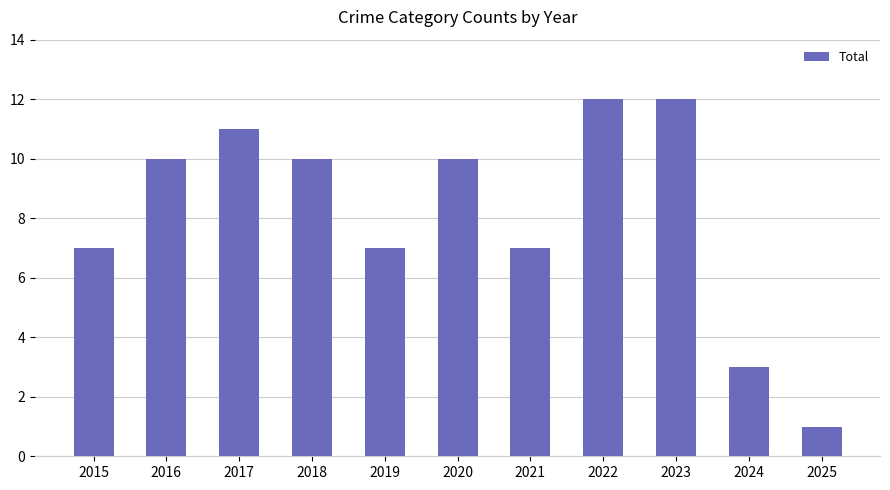

Count the number of data series in this chart.

1